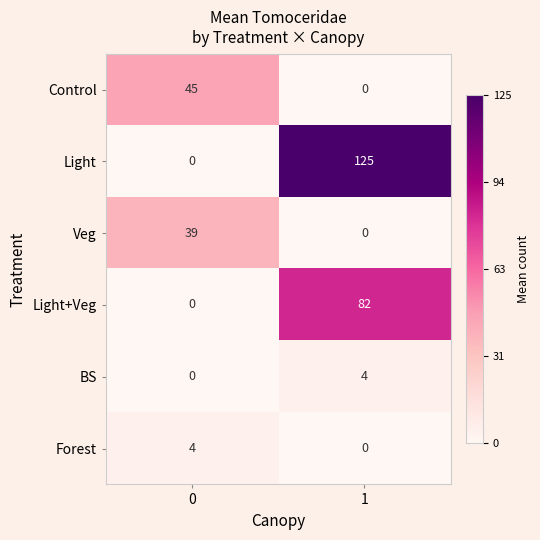

What is the spread (max minus min) of values at 0?

45